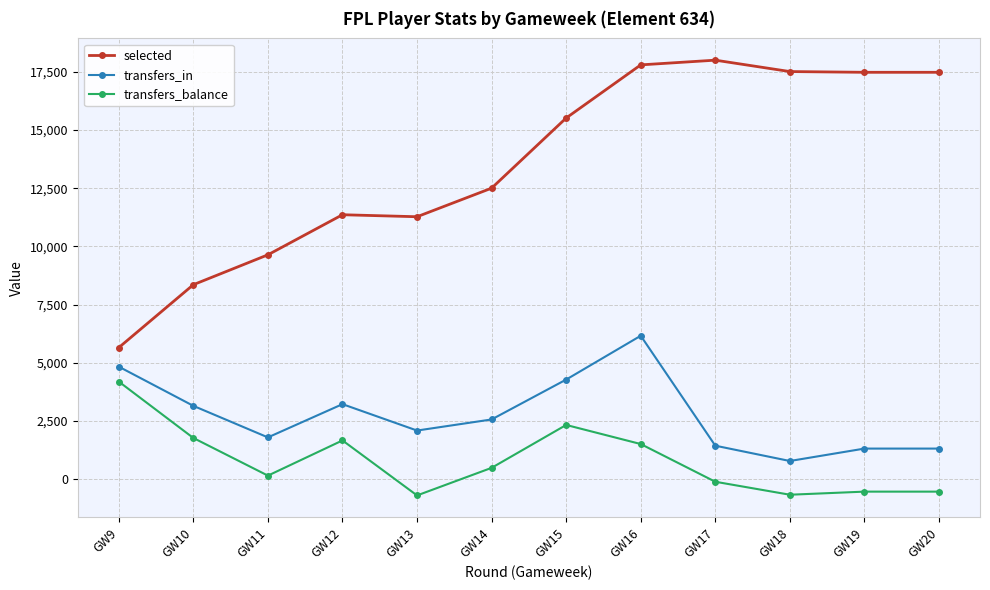

True or false: transfers_in and selected intersect in this chart.

False